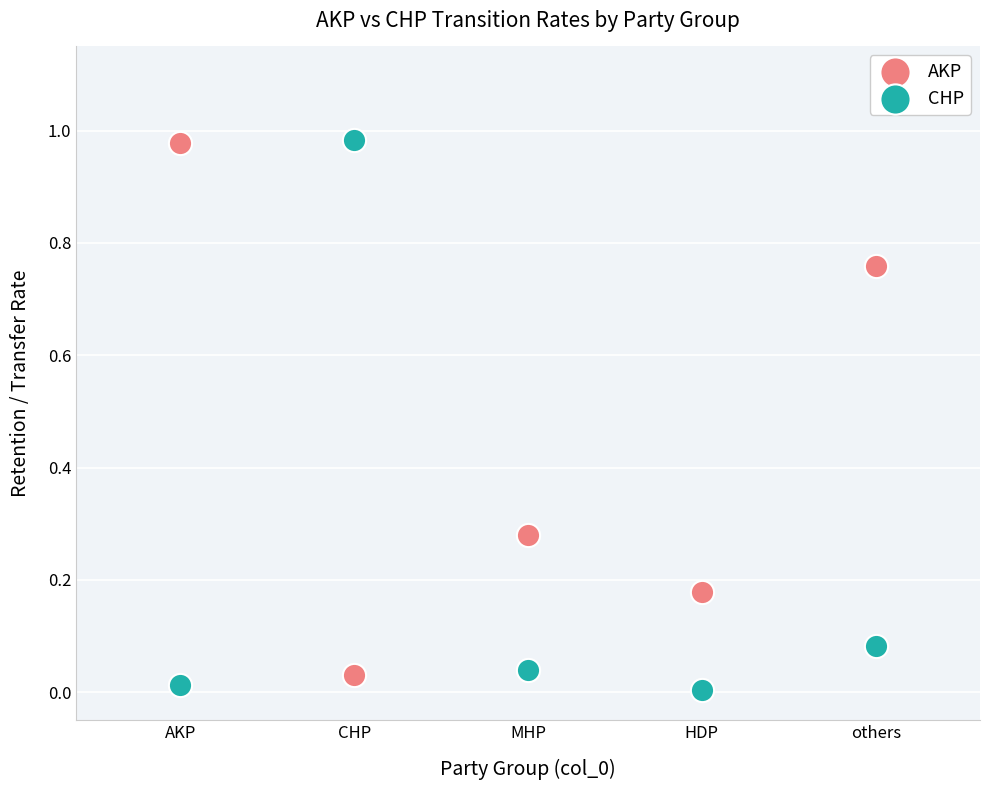

What are all the series names shown in the legend?

AKP, CHP